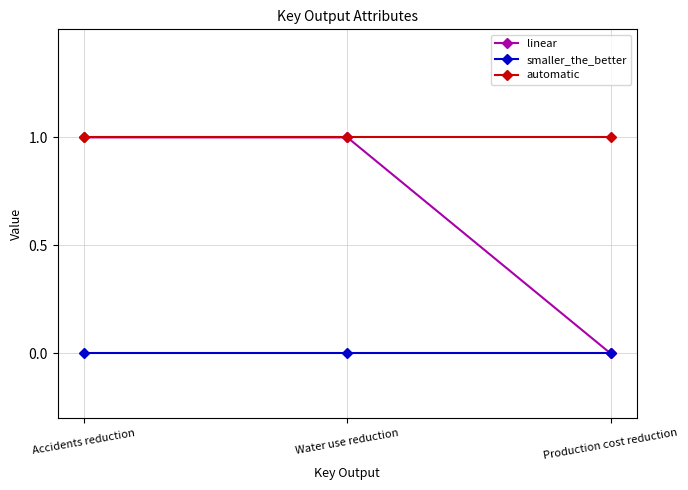

Read the linear value at Accidents reduction.

1